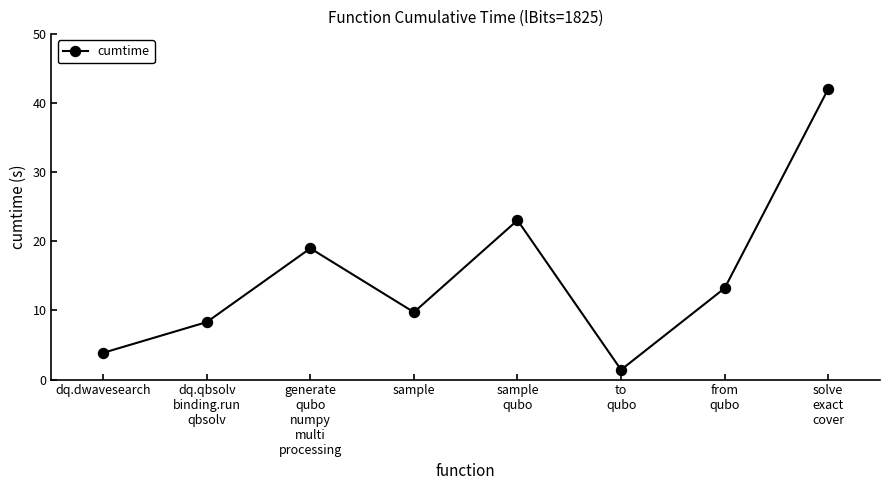

True or false: the data has more than 2 interior local peaks.

False